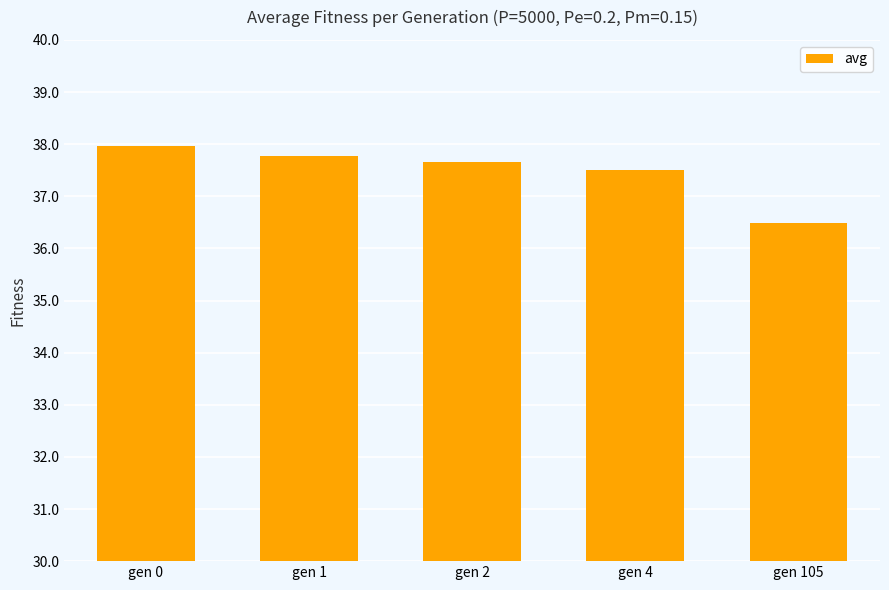

The value at gen 2 is 37.7. True or false?

True